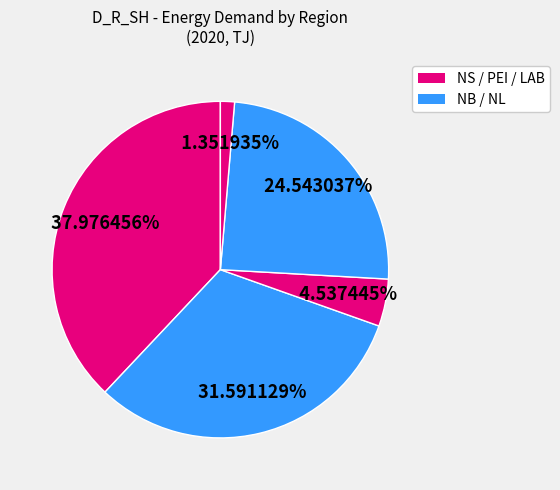

Count the number of slices in the pie.

5